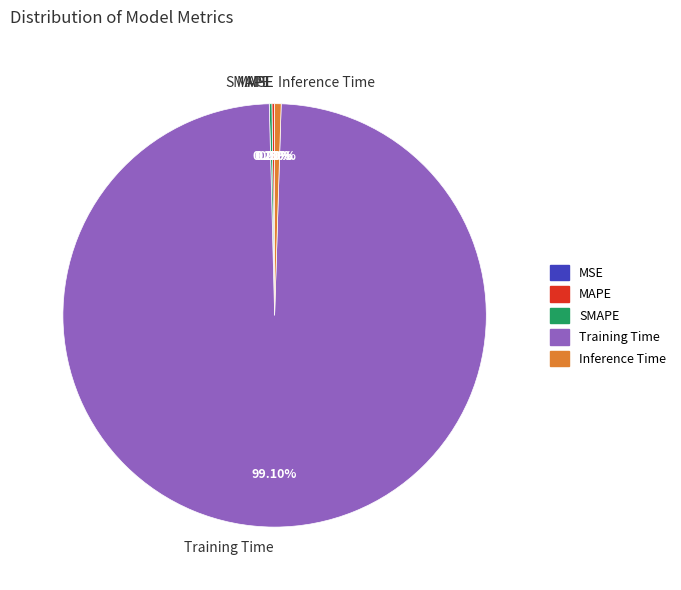

True or false: Training Time accounts for 99% of the total.

True